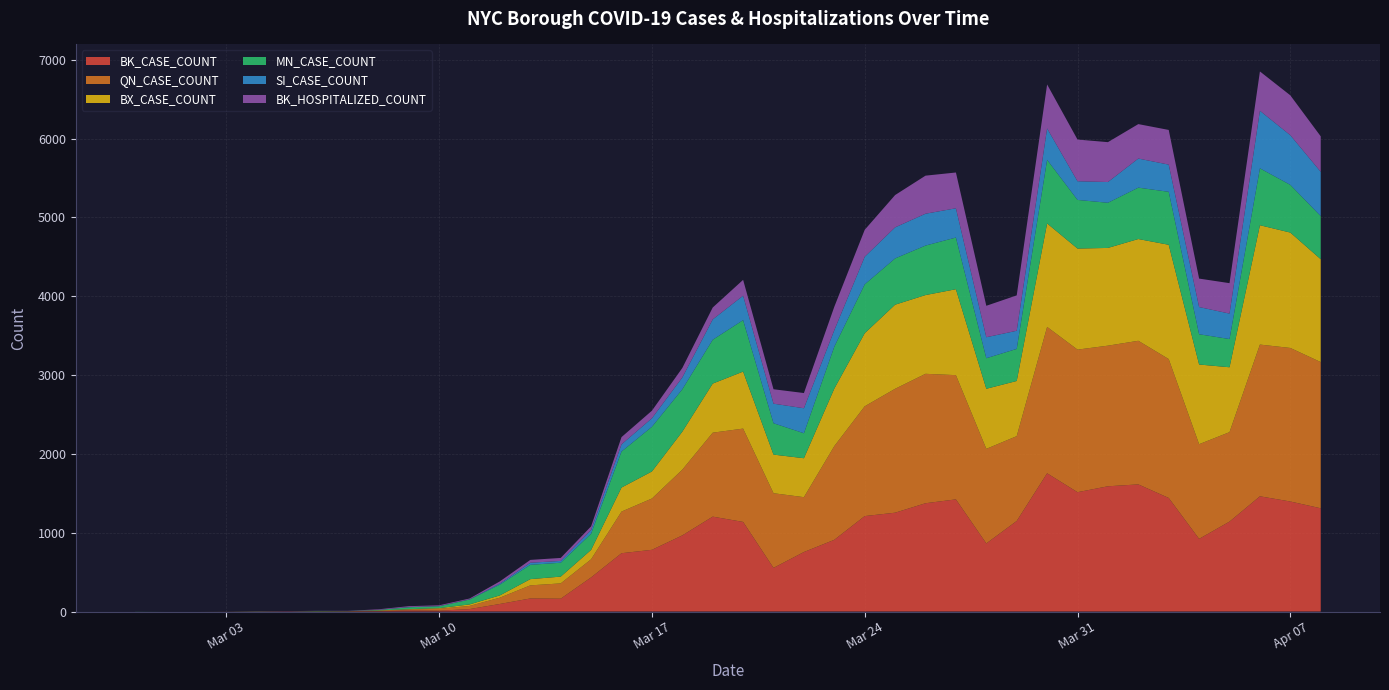

Reading left to right, what are all the values shown in this chart?

BK_CASE_COUNT: 0	0	0	0	1	3	1	2	5	16	11	31	96	166	163	433	740	783	966	1204	1137	554	755	910	1211	1254	1374	1423	864	1149	1754	1514	1589	1613	1441	922	1141	1462	1396	1310
QN_CASE_COUNT: 0	0	0	1	2	0	1	3	6	10	24	40	80	166	194	230	528	651	834	1065	1184	947	696	1189	1393	1572	1642	1576	1200	1076	1857	1809	1784	1822	1762	1201	1135	1925	1948	1855
BX_CASE_COUNT: 0	0	0	0	0	0	2	0	3	4	8	19	29	79	86	119	305	343	482	623	723	490	494	730	927	1067	999	1090	762	700	1313	1282	1240	1291	1450	1011	823	1514	1464	1305
MN_CASE_COUNT: 1	0	0	0	2	0	3	1	6	24	24	62	137	182	176	206	457	567	538	556	653	398	317	532	620	587	628	656	388	407	807	617	573	652	672	384	358	722	605	547
SI_CASE_COUNT: 0	0	0	0	0	0	1	1	1	3	2	3	13	26	23	47	91	108	150	258	310	248	317	209	350	394	404	371	266	230	398	237	263	369	345	345	323	730	630	562
BK_HOSPITALIZED_COUNT: 0	0	0	0	1	2	1	2	7	11	10	10	28	36	38	46	92	96	120	151	201	183	193	297	342	410	483	454	399	449	558	529	506	437	440	361	386	499	506	450